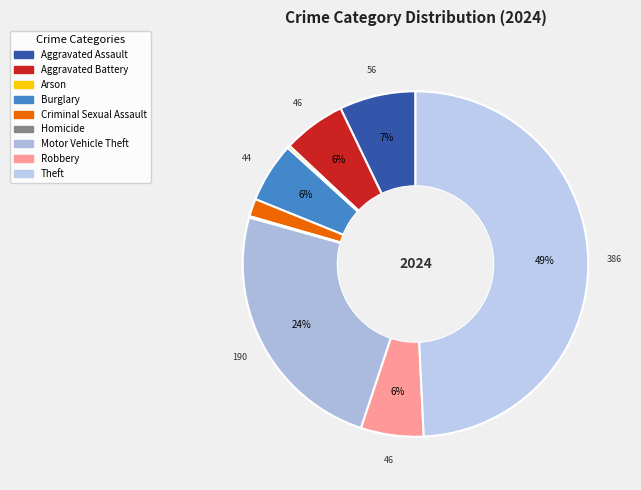

What percentage do Aggravated Assault and Burglary together represent?

12.8%